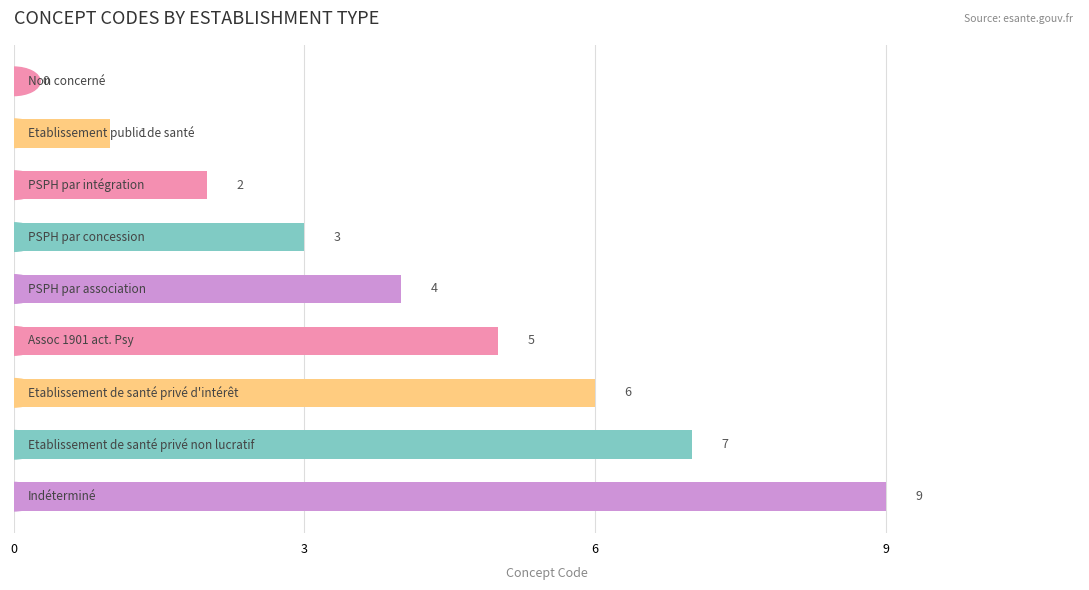

What is the maximum value shown in the chart?

9